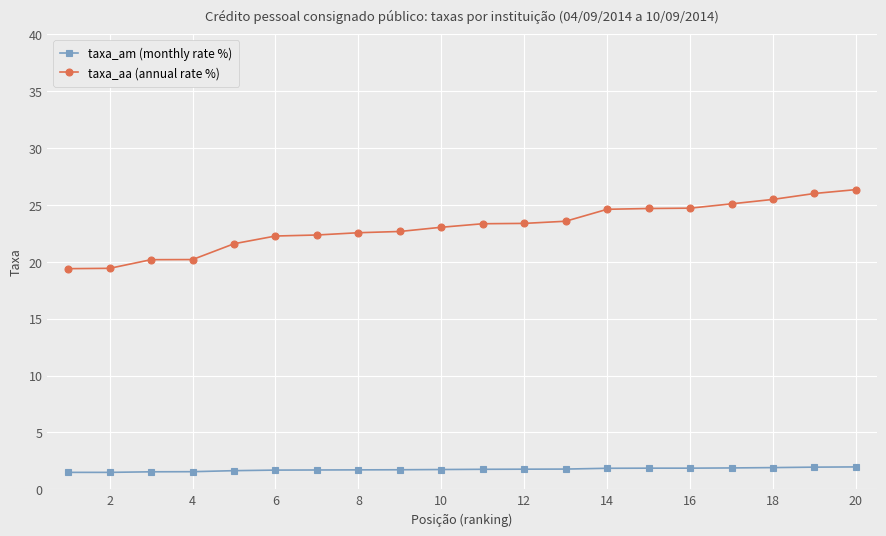

At how many categories does at least one series exceed 12?

20